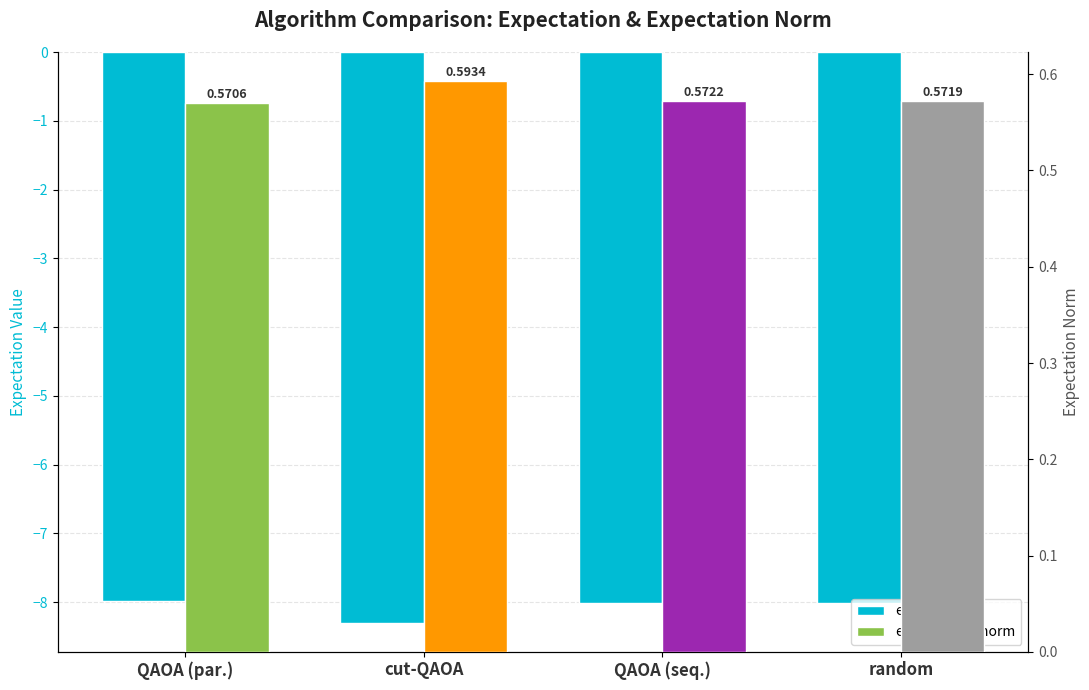

Does the chart contain any negative values?

Yes